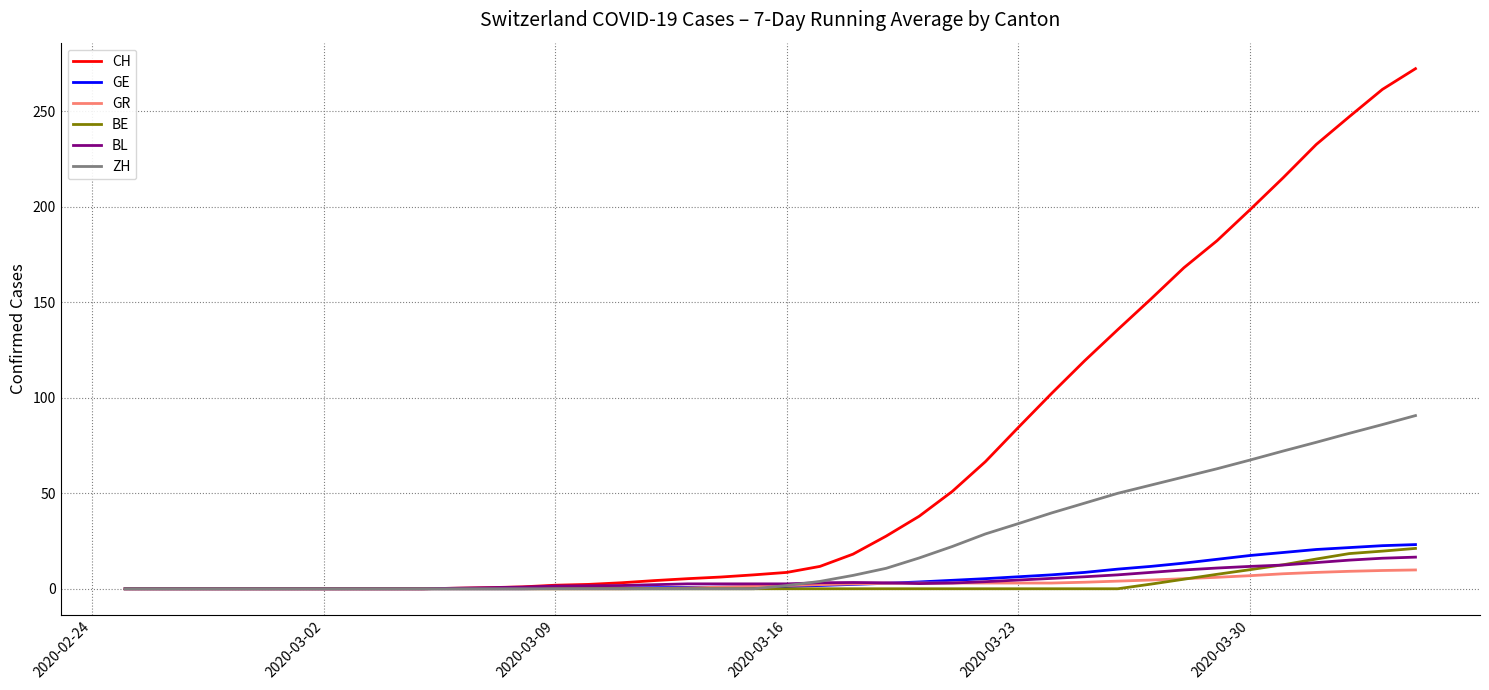

Which series has the largest total across all categories?

CH